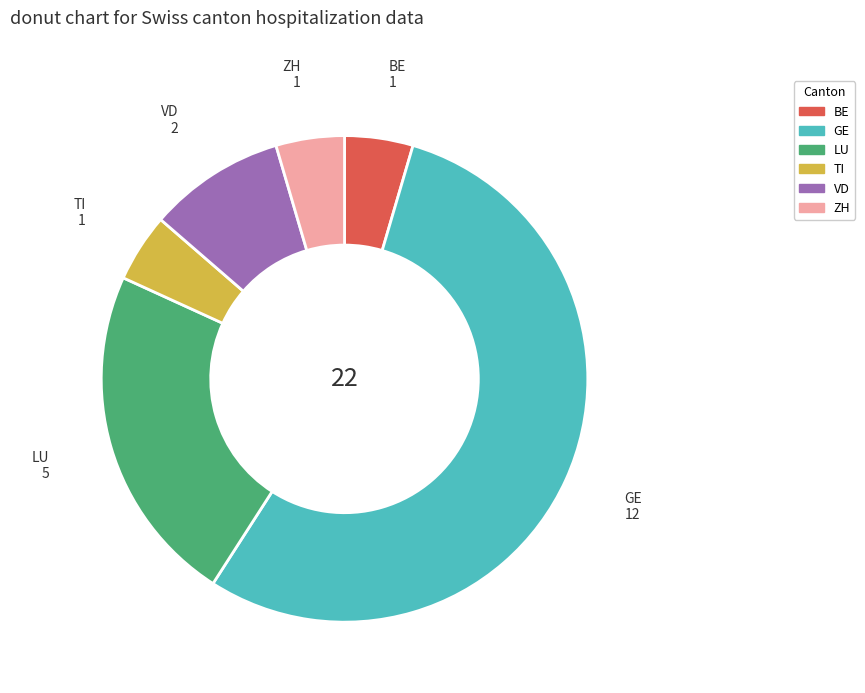

What is the largest slice in the pie chart?

GE